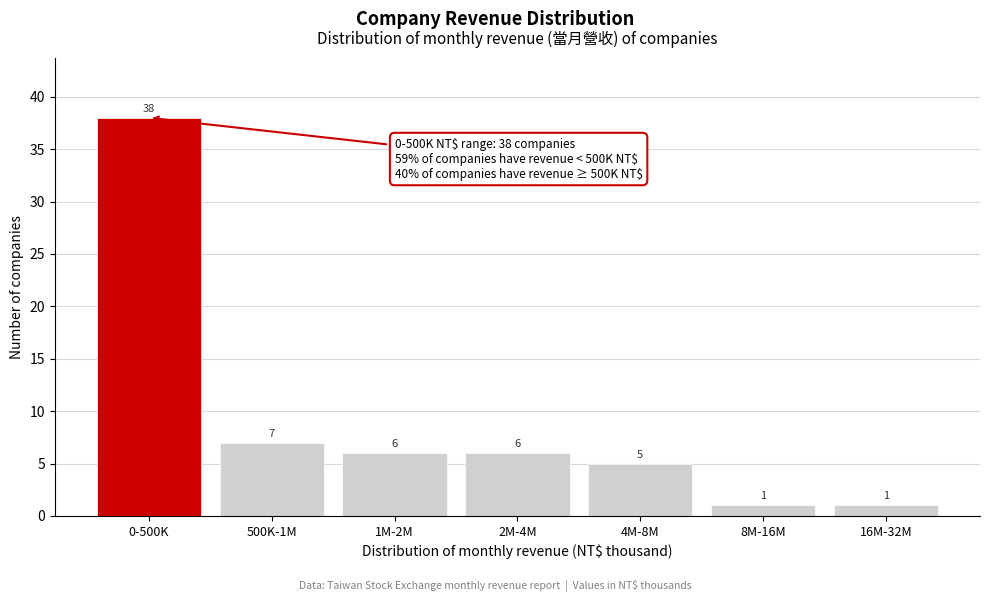

Reading left to right, transcribe all the data shown in this chart.

0-500K=38	500K-1M=7	1M-2M=6	2M-4M=6	4M-8M=5	8M-16M=1	16M-32M=1